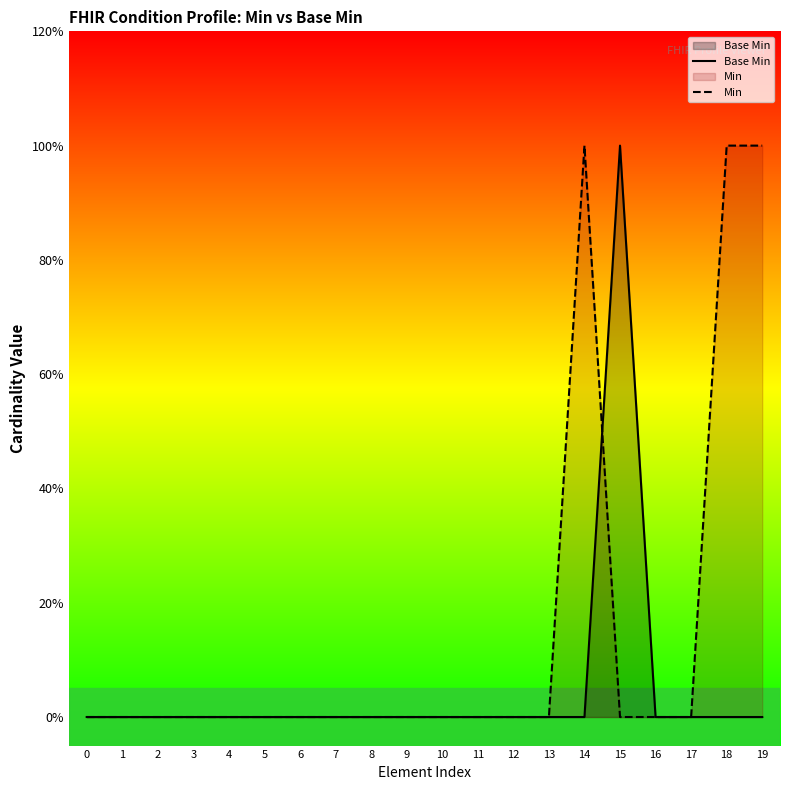

True or false: Base Min and Min cross at least once.

True